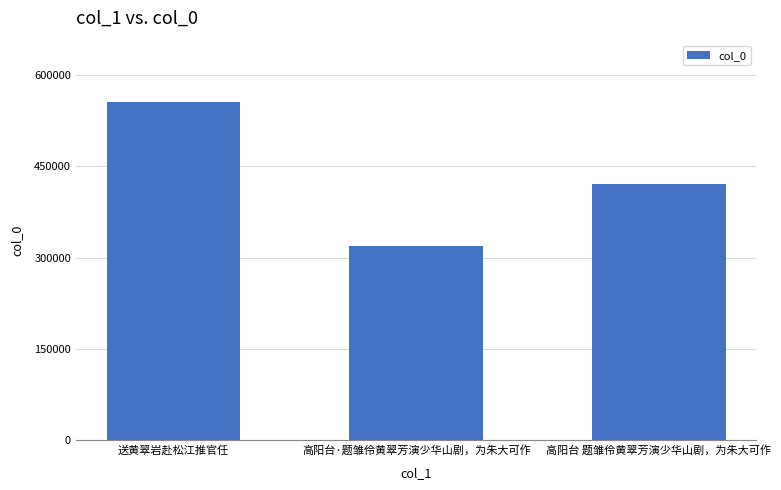

At which category does the chart reach its peak across all series?

送黄翠岩赴松江推官任